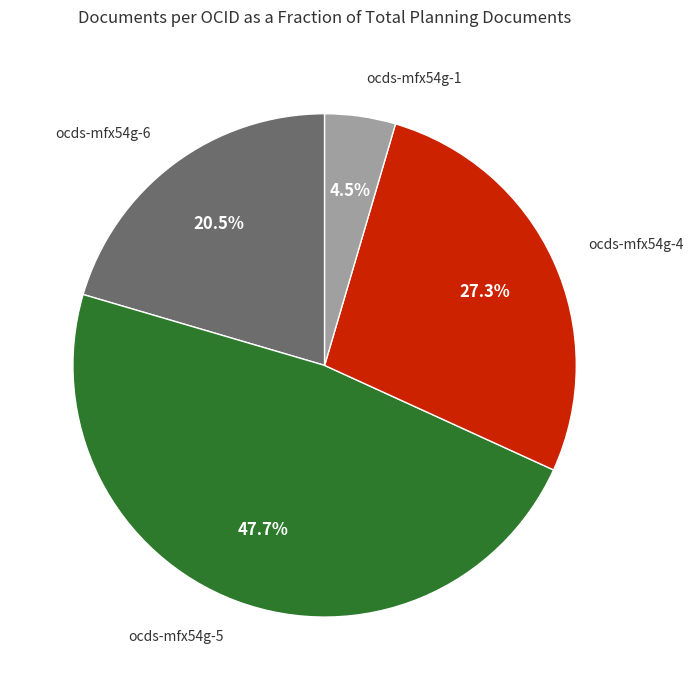

Which slice is the smallest?

ocds-mfx54g-1